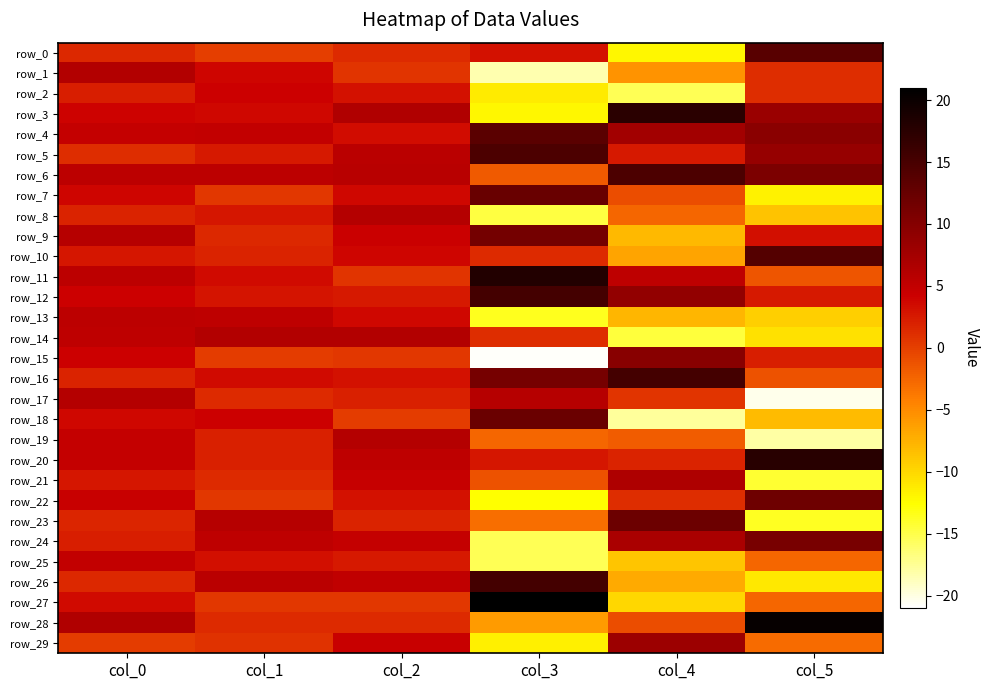

What is the sum of the row_0 values at col_5 and col_0?

15.3